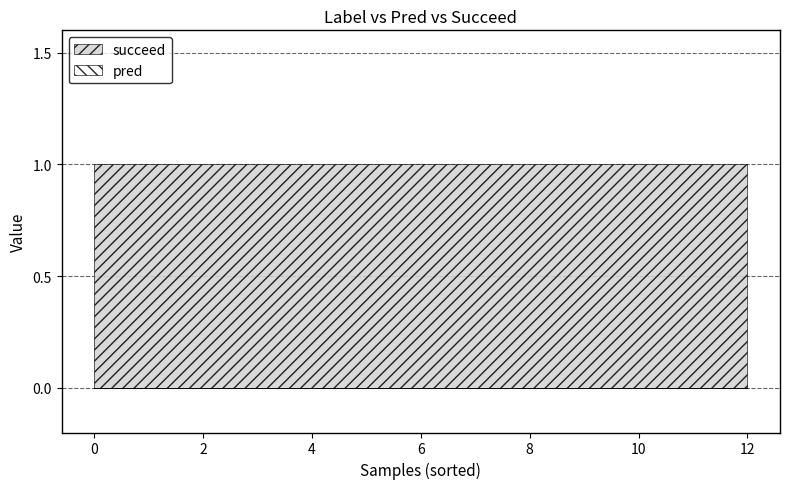

Reading right to left, extract all data points from this chart.

pred: 0	0	0	0	0	0	0	0	0	0	0	0	0
succeed: 1	1	1	1	1	1	1	1	1	1	1	1	1